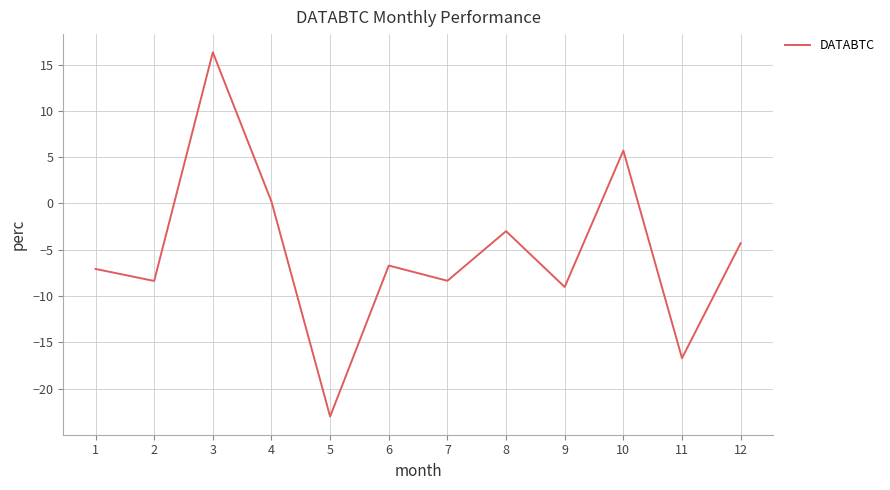

What is the greatest value displayed?

16.3